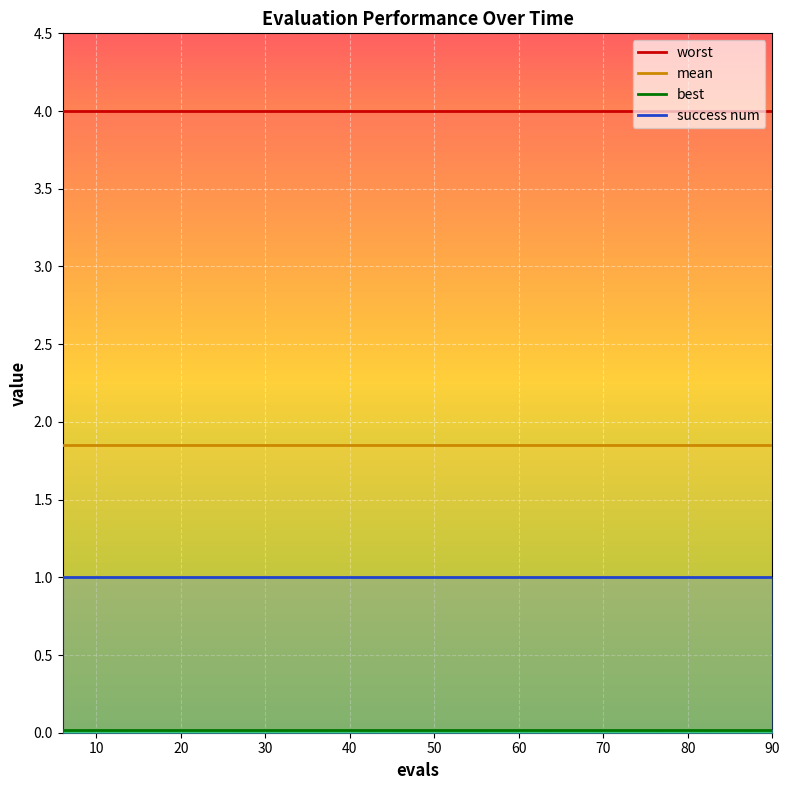

Count the number of categories in the chart.

15